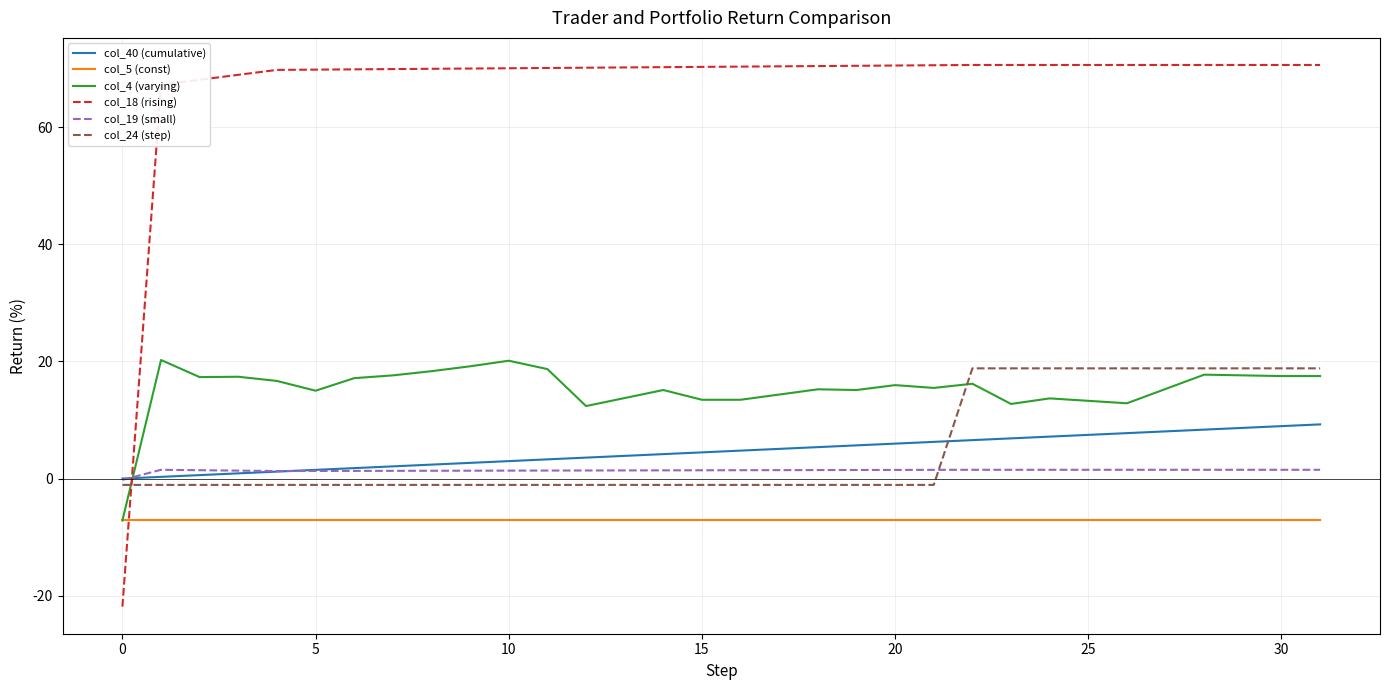

What is the maximum value for col_18 (rising)?

70.6